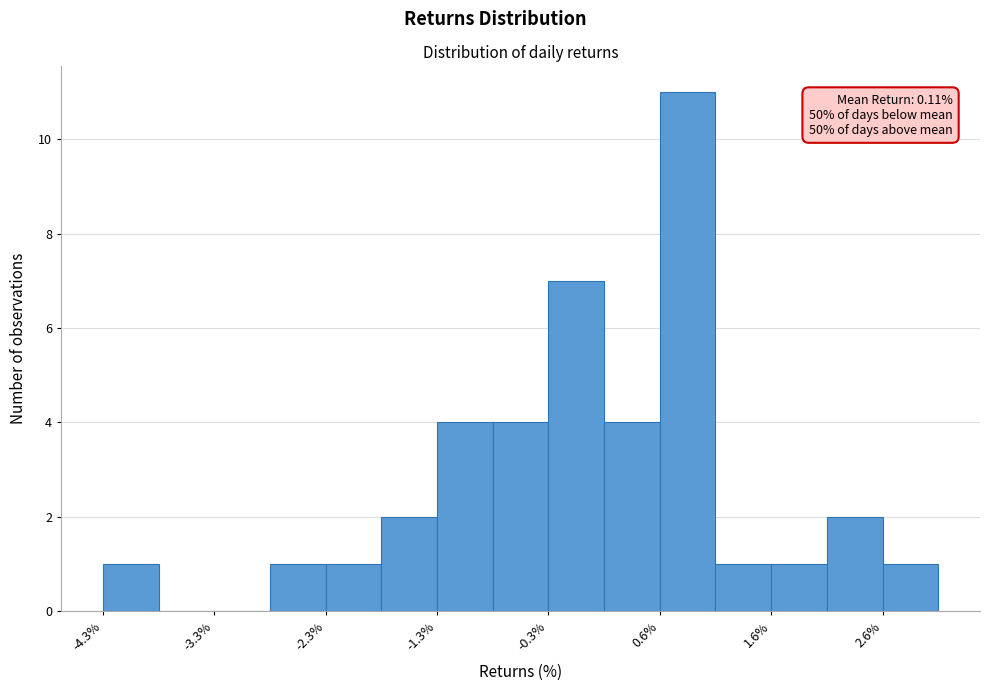

Over which range of the x-axis is the bar tallest?

0.6 to 1.1